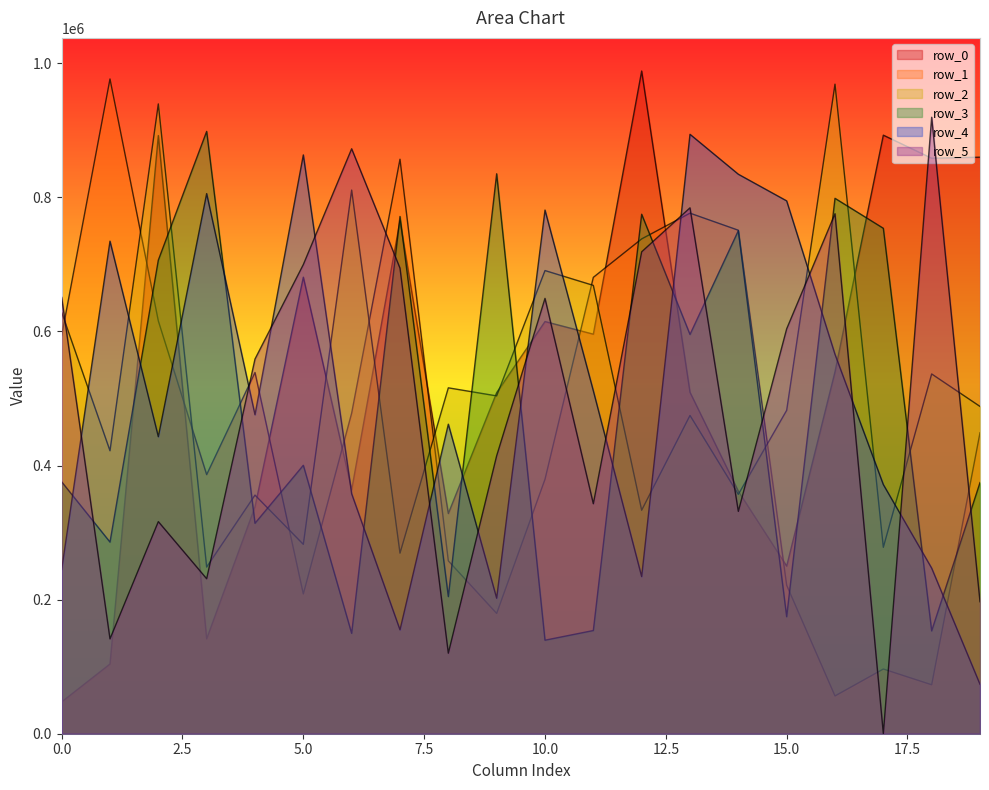

At which category does row_5 reach its first local peak?

2